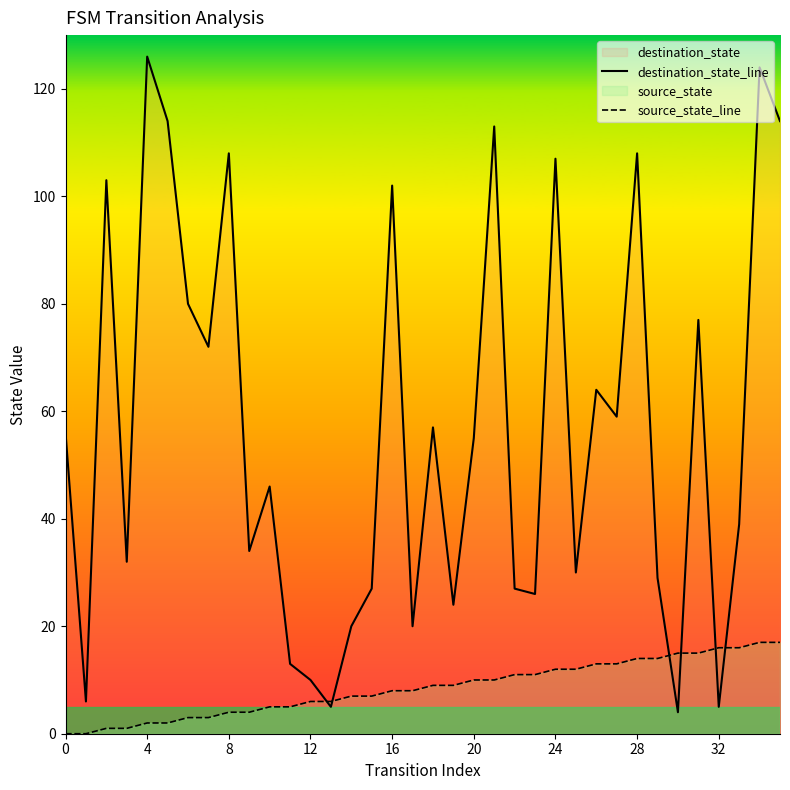

Rank the series by their maximum value, from lowest to highest.

source_state_line, destination_state_line